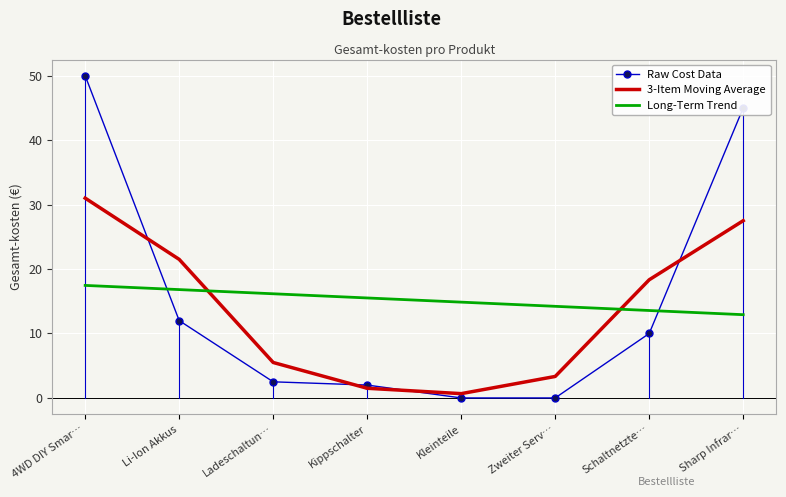

What is the total value across all series at Kleinteile?

15.5